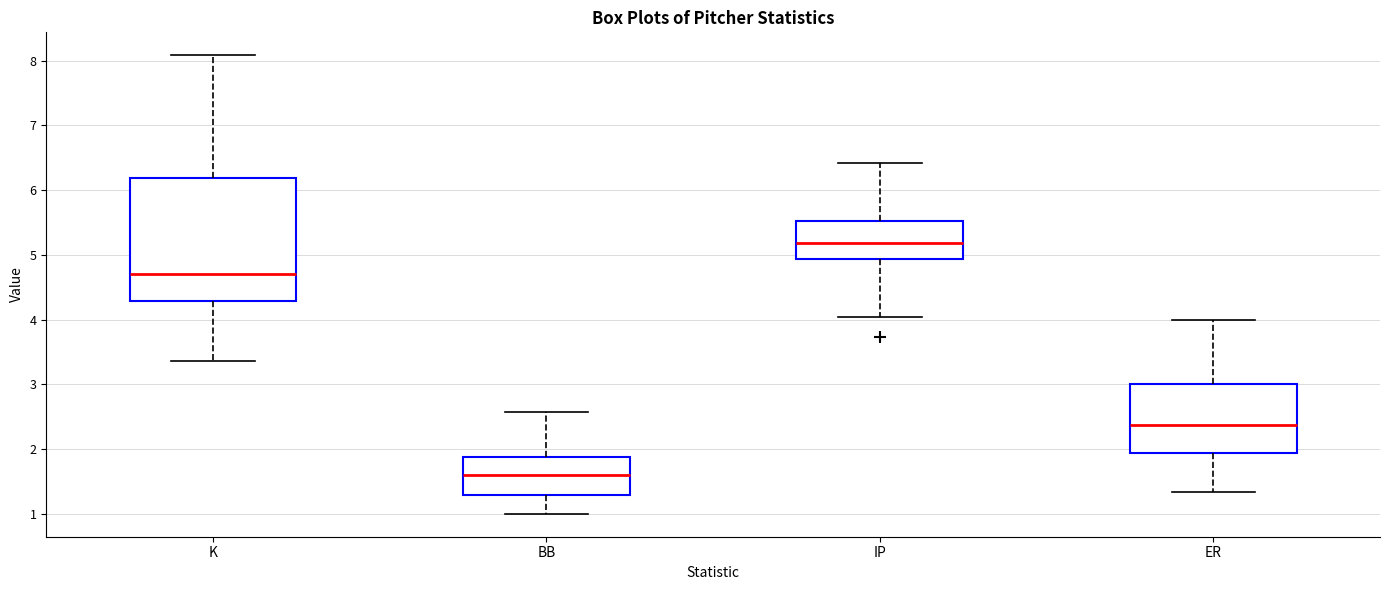

Where does the median line of the box for BB sit on the y-axis? The values are not printed on the chart, so give them approximately, as read against the axis.

1.6